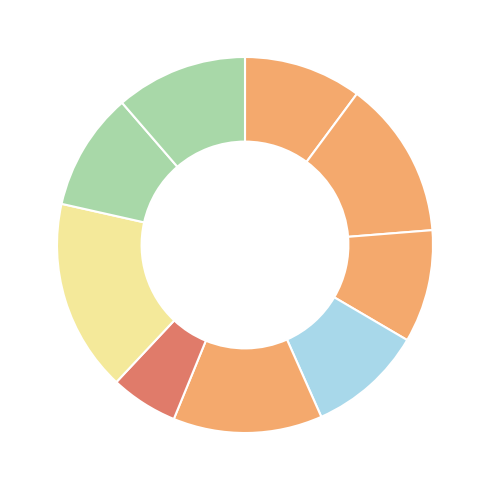

How many slices are in this pie chart?

9